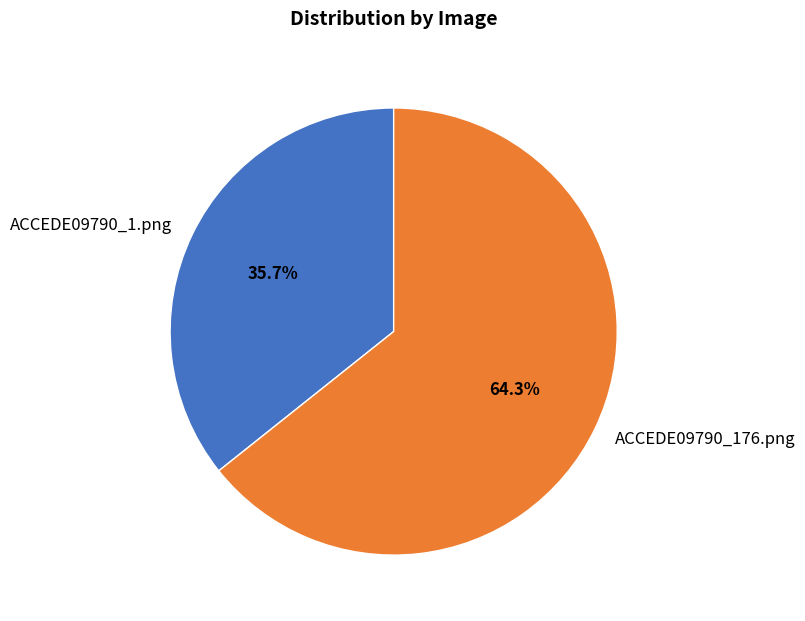

Does any single category account for the majority?

Yes